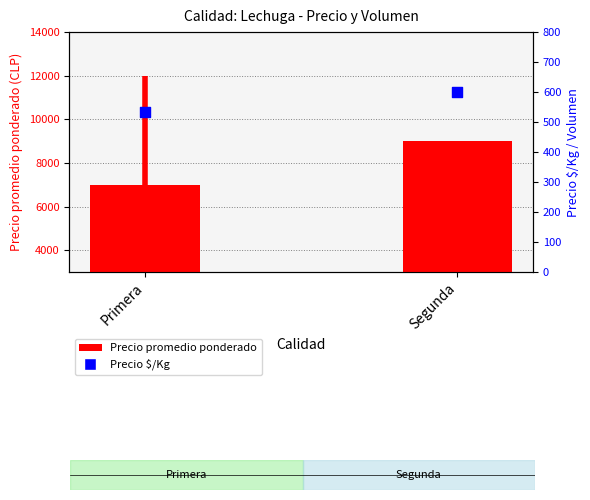

Which series reaches the minimum Y coordinate?

Precio $/Kg